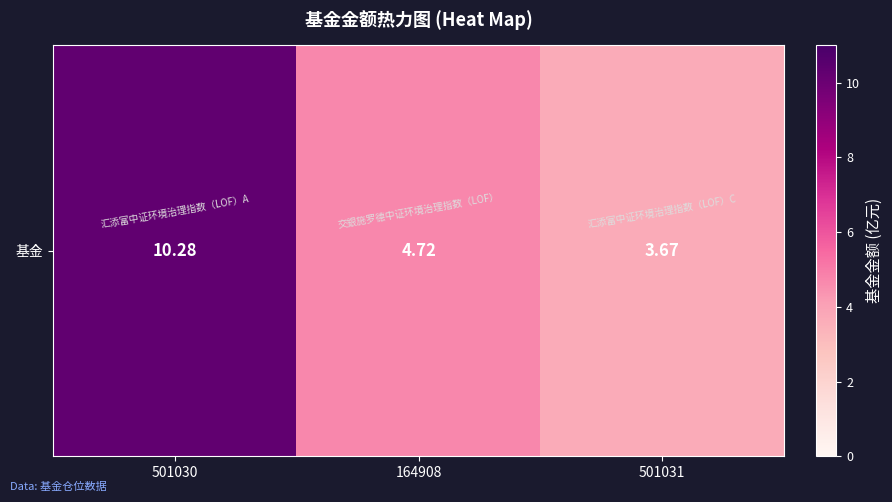

Is it true that the value at 164908 is 8.1?

False